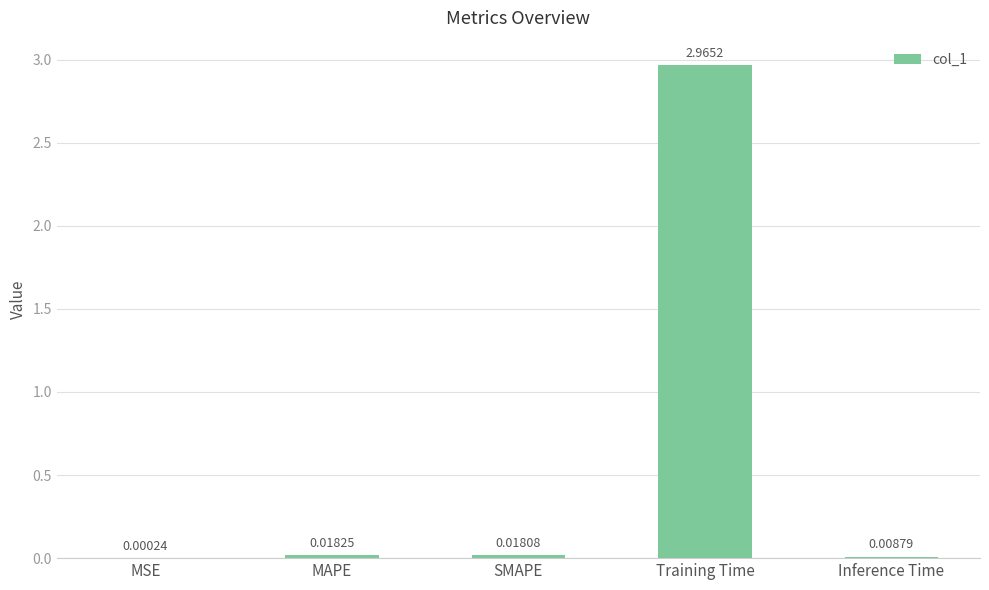

Are the bars horizontal?

No